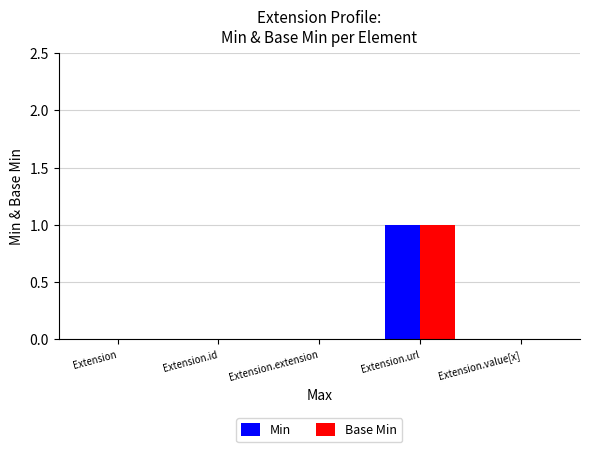

At which category is the sum across all series the highest?

Extension.url